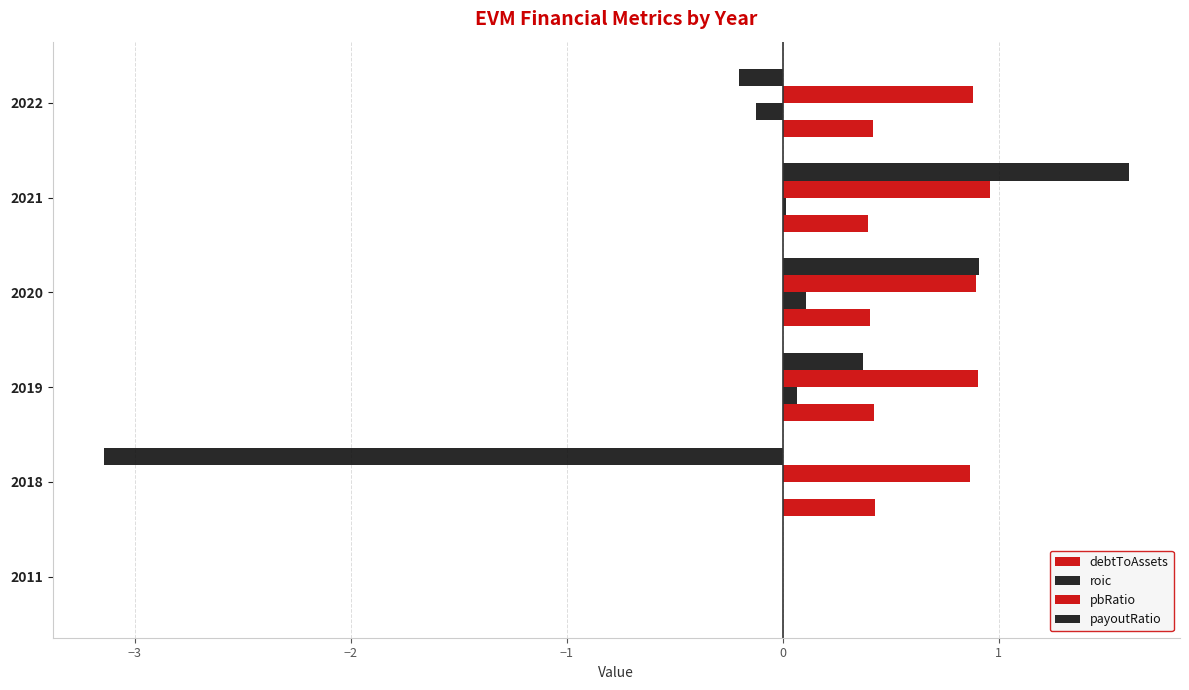

How many data points in pbRatio are above 0?

5